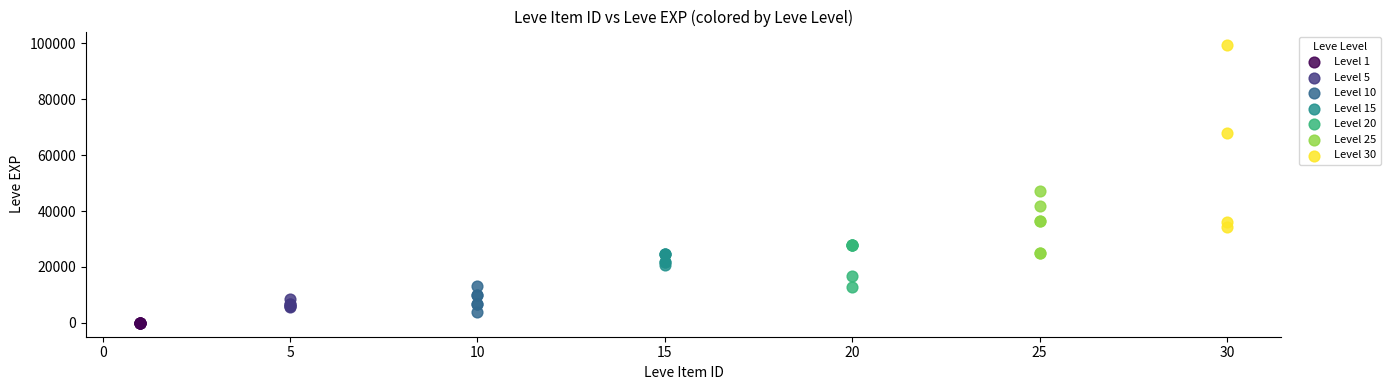

What are all the series names shown in the legend?

Level 1, Level 5, Level 10, Level 15, Level 20, Level 25, Level 30